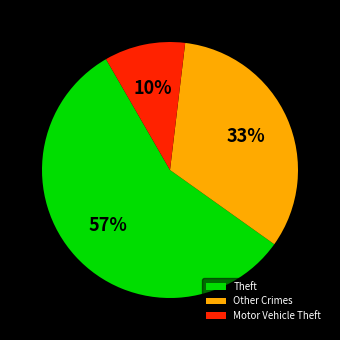

To the nearest percent, what is the average slice percentage?

33%